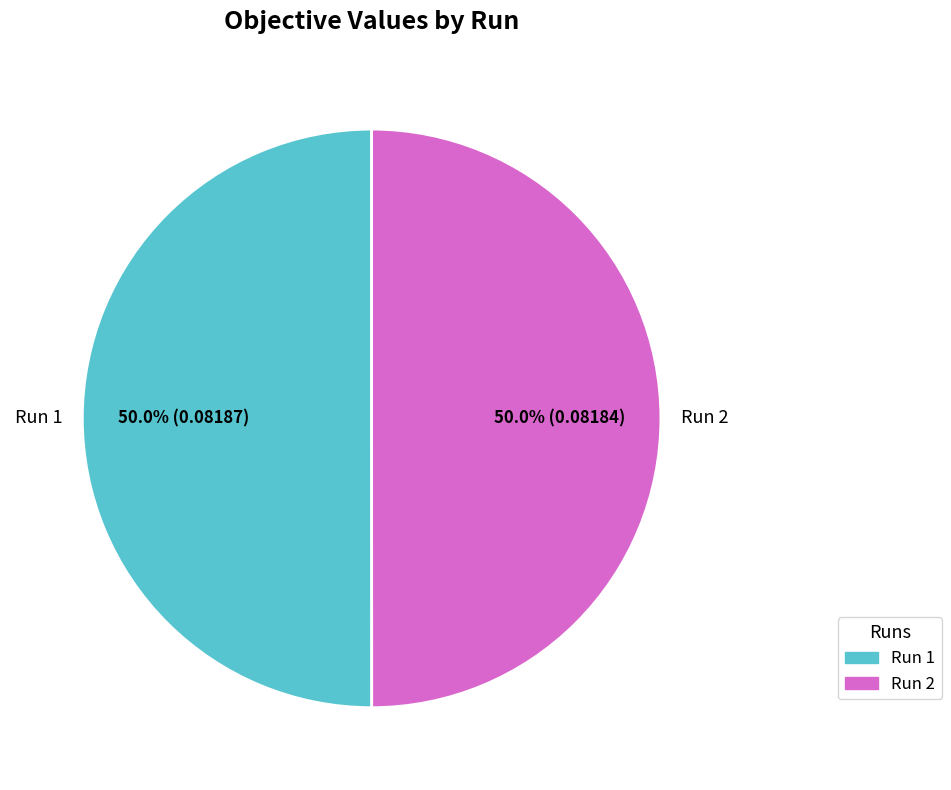

Is the sum of Run 1 and Run 2 greater than half?

Yes